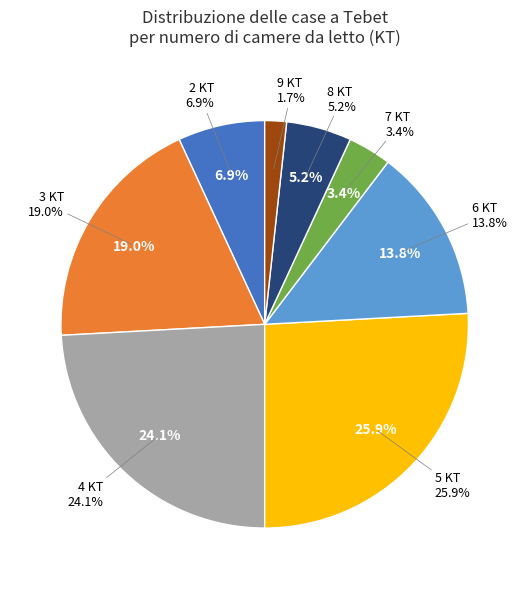

To the nearest percent, what percentage of the pie is 8 KT?

5%